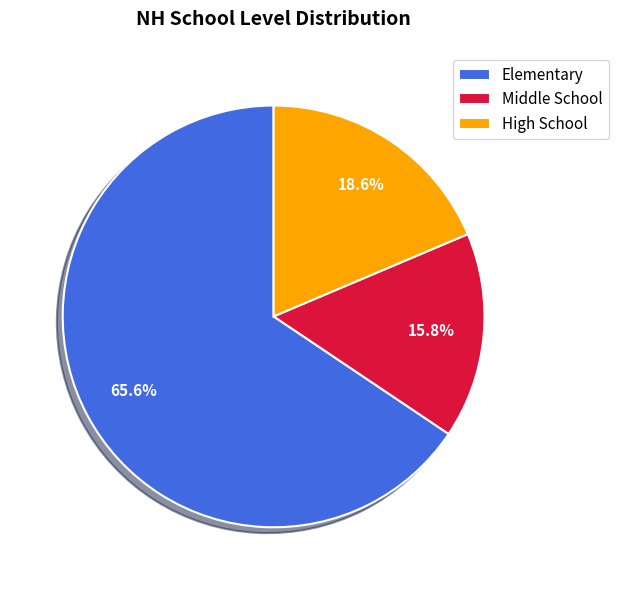

Which category accounts for the majority?

Elementary